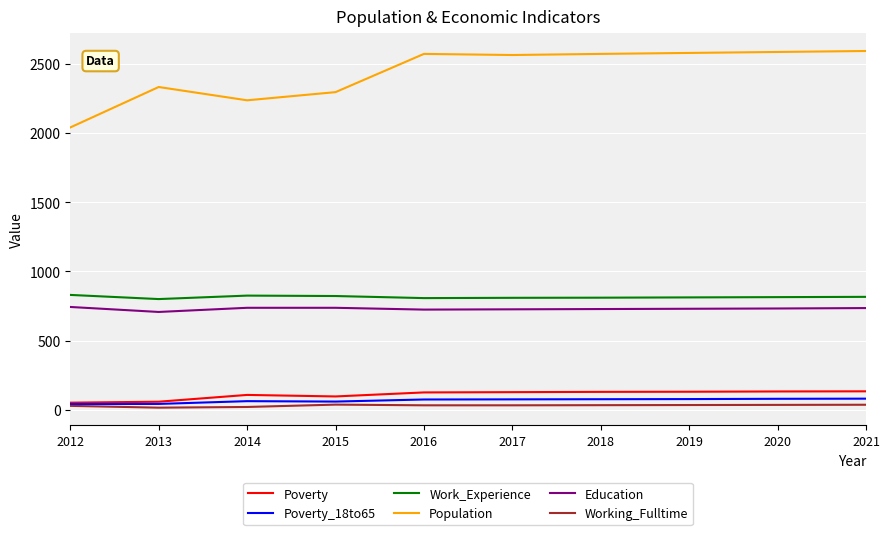

True or false: Poverty and Working_Fulltime intersect in this chart.

False